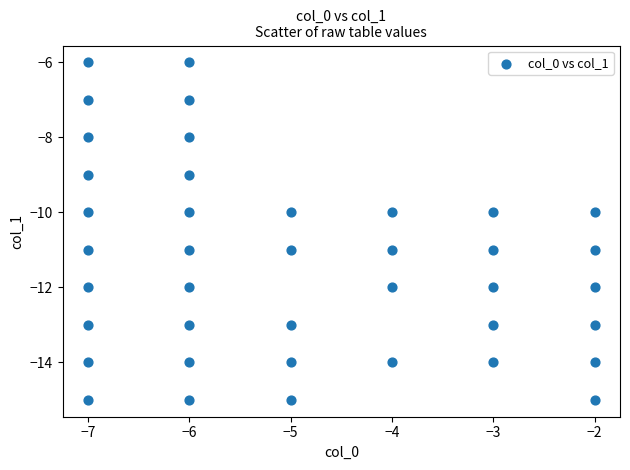

What is the range of X values (max minus min)?

5